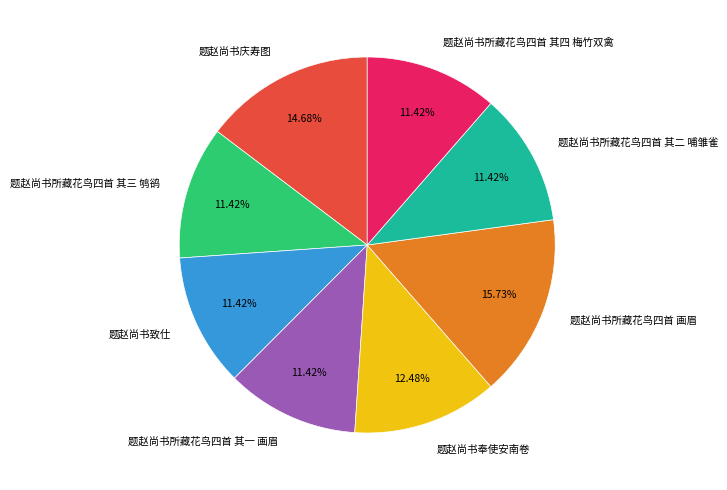

Approximately how many times larger is the value at 题赵尚书所藏花鸟四首 其一 画眉 compared to 题赵尚书致仕?

1.0